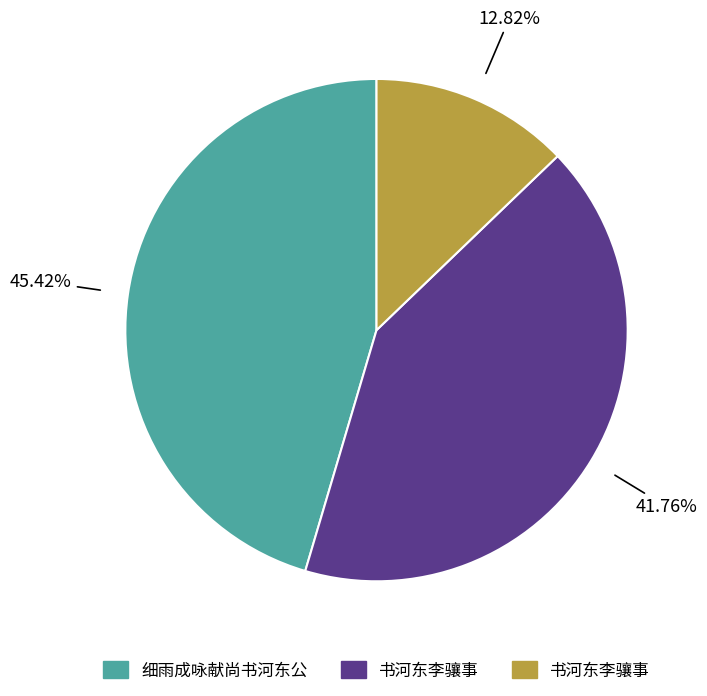

To the nearest percent, what is the average slice percentage?

33%